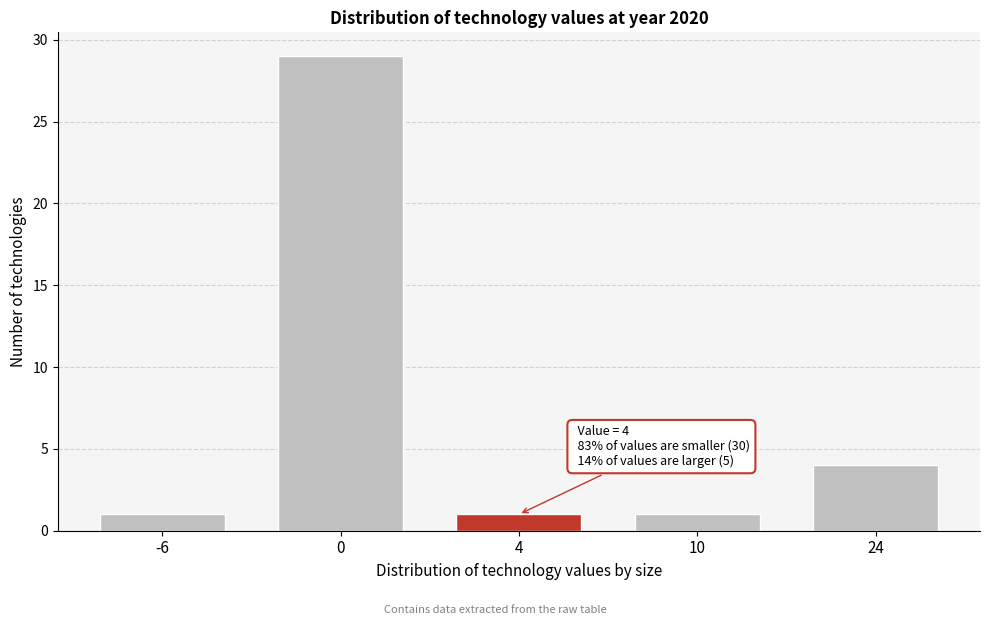

Reading left to right, extract all data points from this chart.

-6=1	0=29	4=1	10=1	24=4